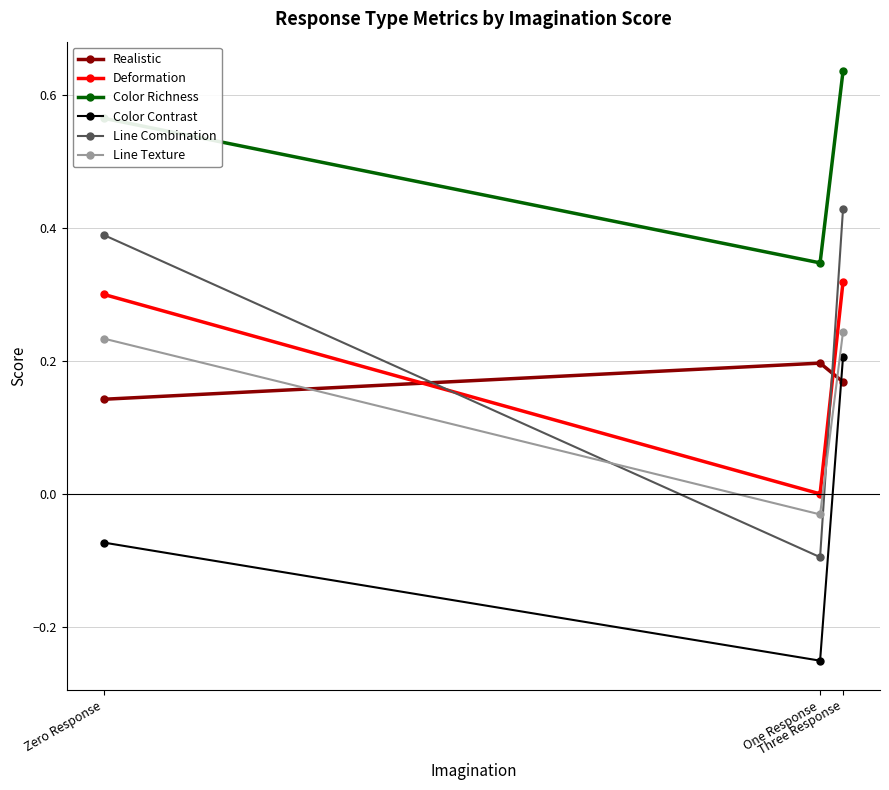

Count the number of categories in the chart.

3